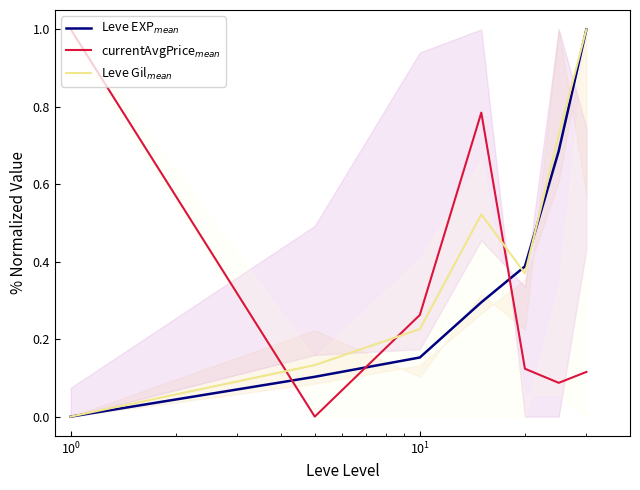

At how many categories does at least one series exceed 0?

7